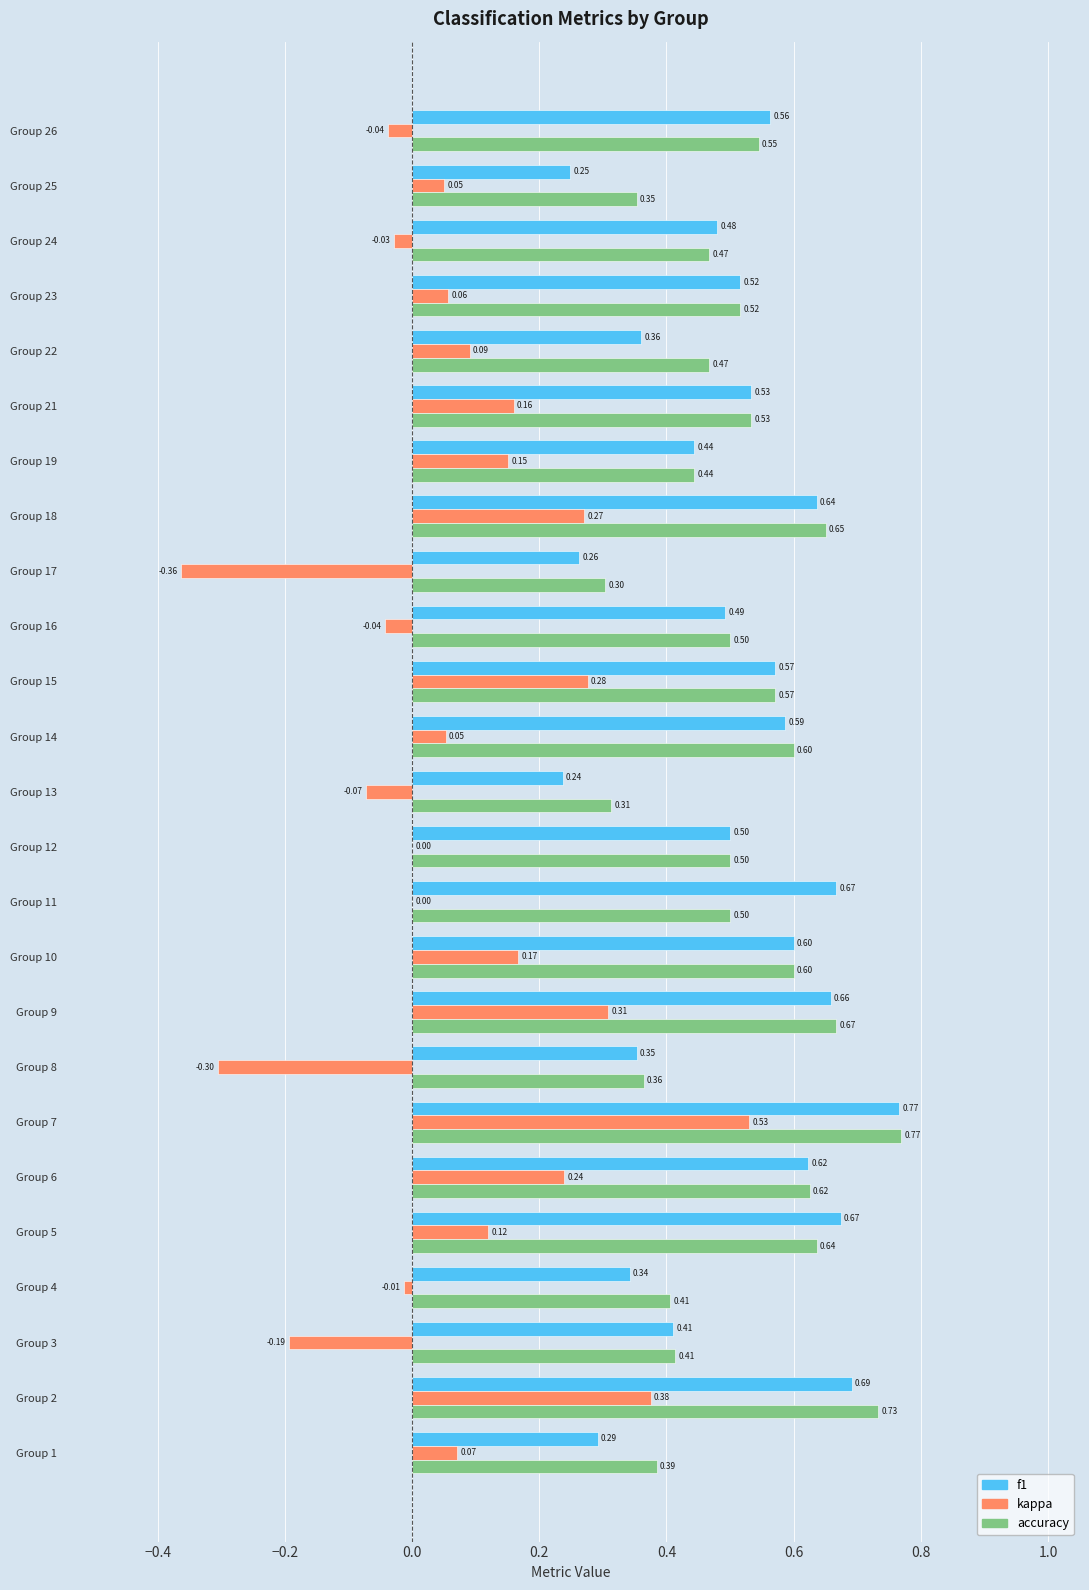

How many categories are shown in the chart?

25